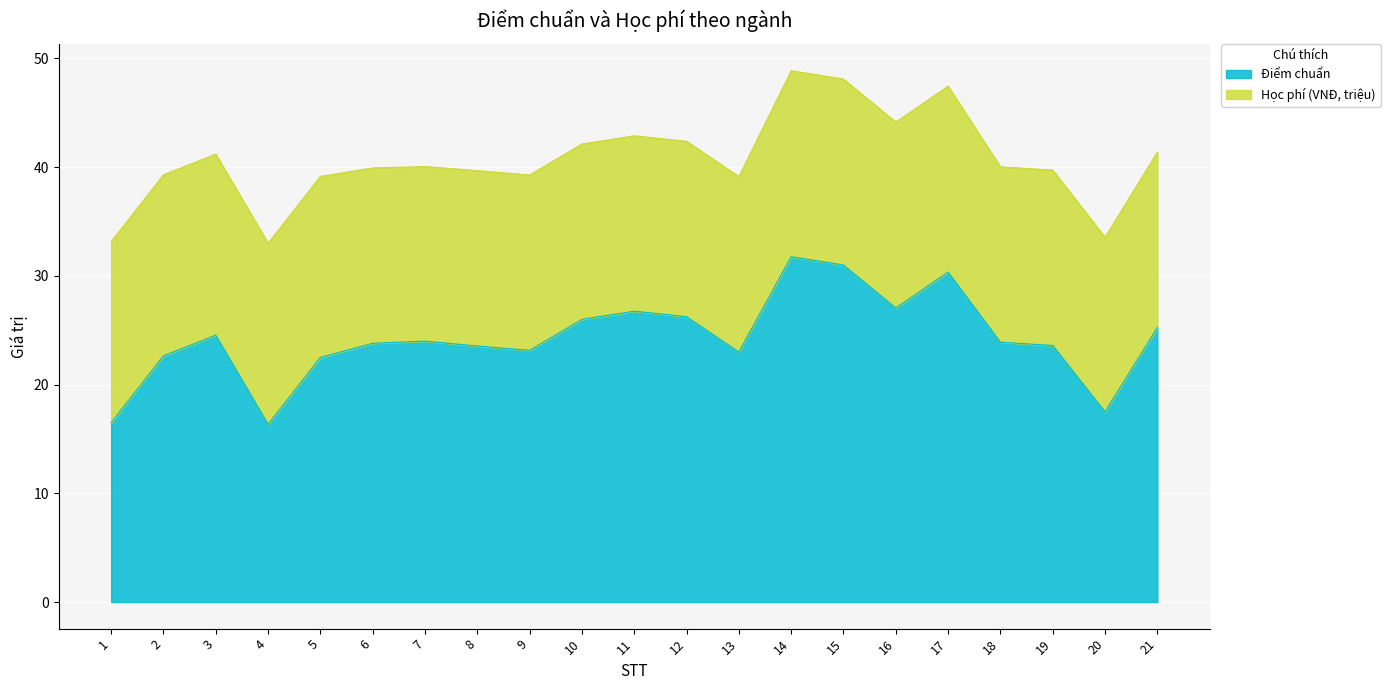

Read the value at 20.

17.5